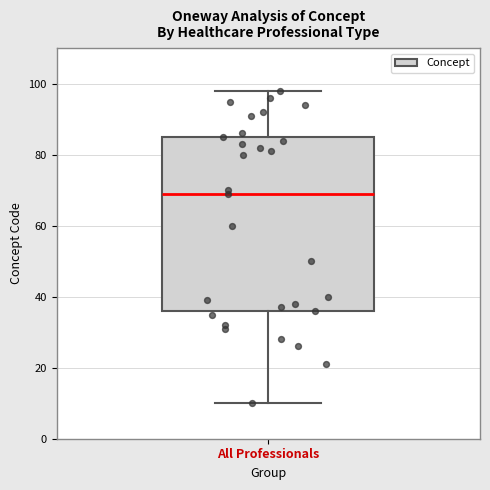

Read this box plot against the y-axis: the position of the median line, the range covered by the box, and the ends of both whiskers. The values are not printed on the chart, so give them approximately, as read against the axis.

median 70, box 36 to 86, whiskers 10 to 98